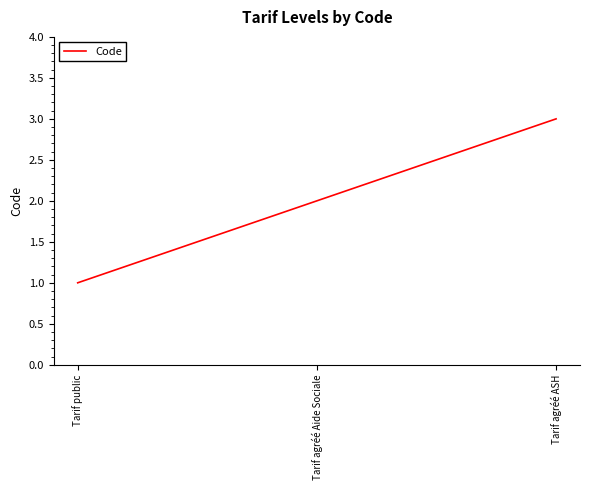

How many categories are shown in the chart?

3